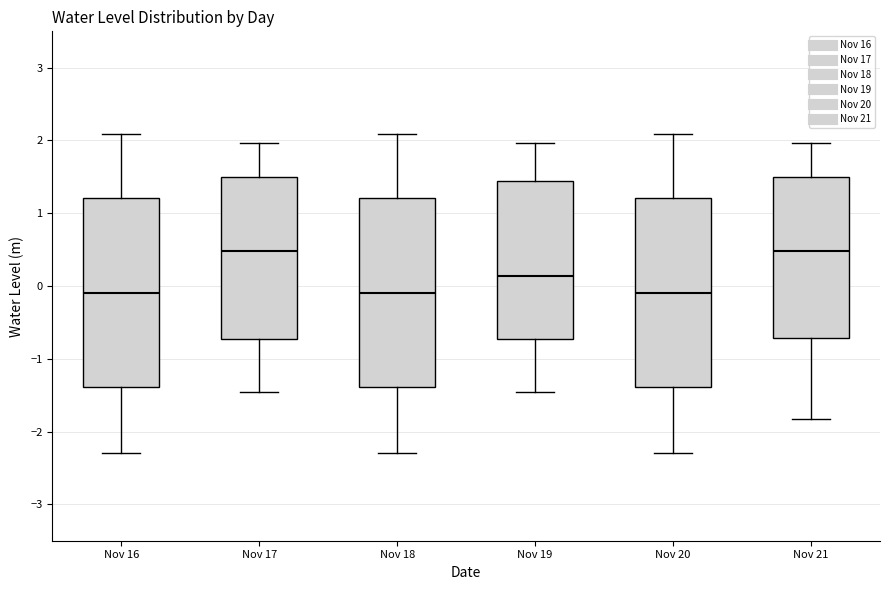

Where is the upper edge of the box for Nov 19 on the y-axis? The values are not printed on the chart, so give them approximately, as read against the axis.

1.4